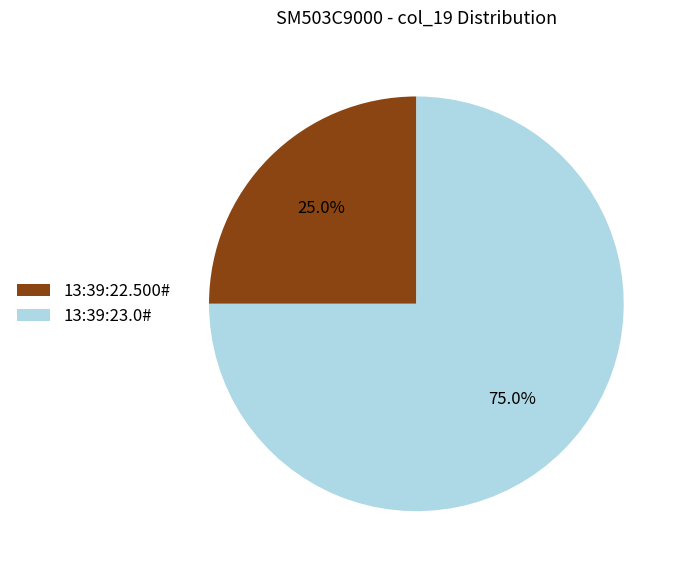

To the nearest percent, what is the difference between the 13:39:23.0# and 13:39:22.500# slice percentages?

50%